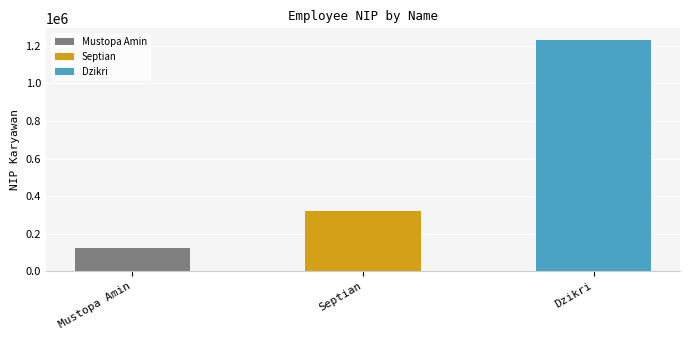

What is the difference between the values at Septian and Dzikri?

910790